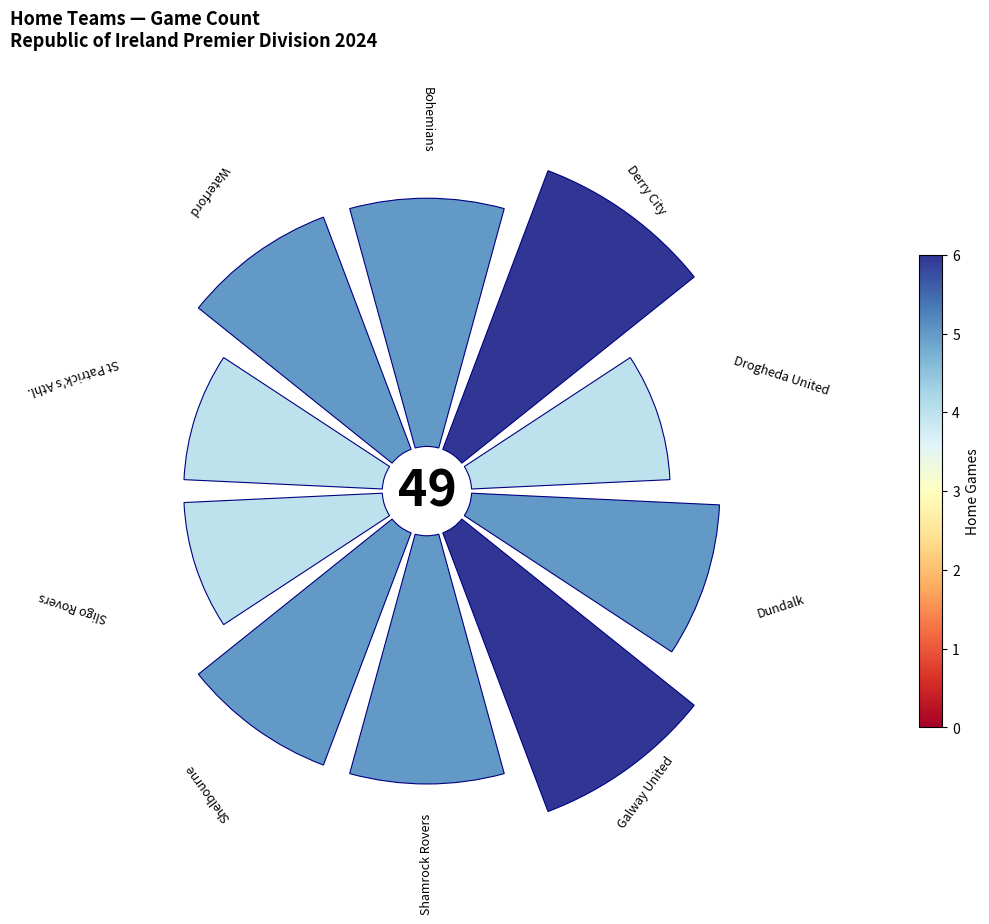

Is there a majority slice in this chart?

No